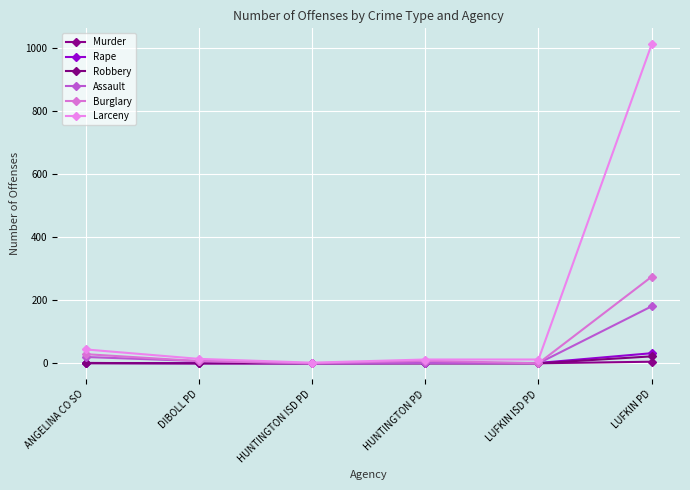

True or false: Murder has more than 2 points higher than both neighbors.

False